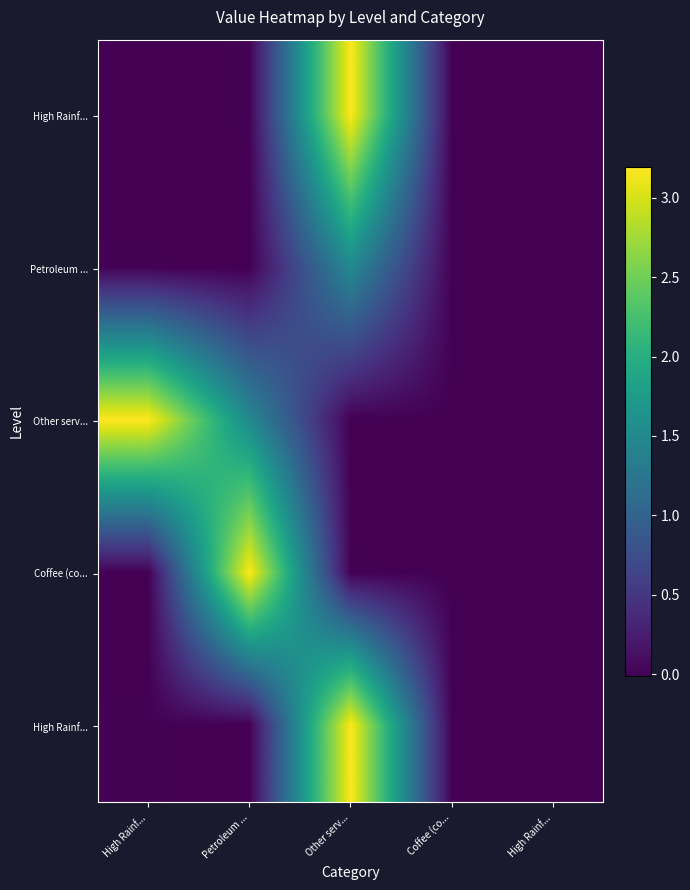

Count the number of categories in the chart.

5